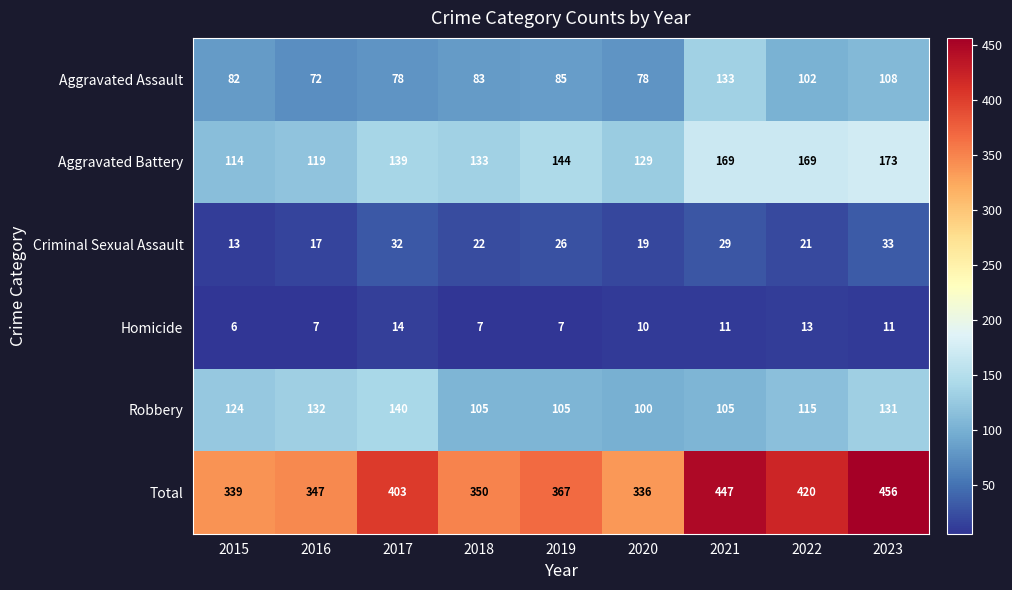

Read the Aggravated Assault value at 2015, to the nearest 5.

80